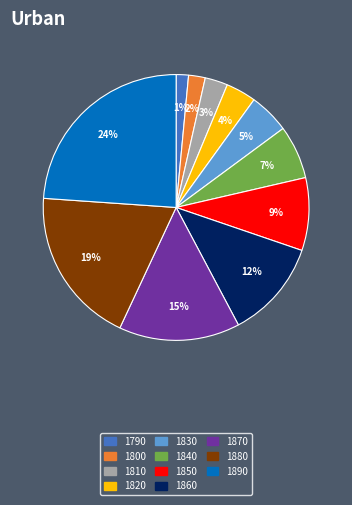

How many slices are in this pie chart?

11